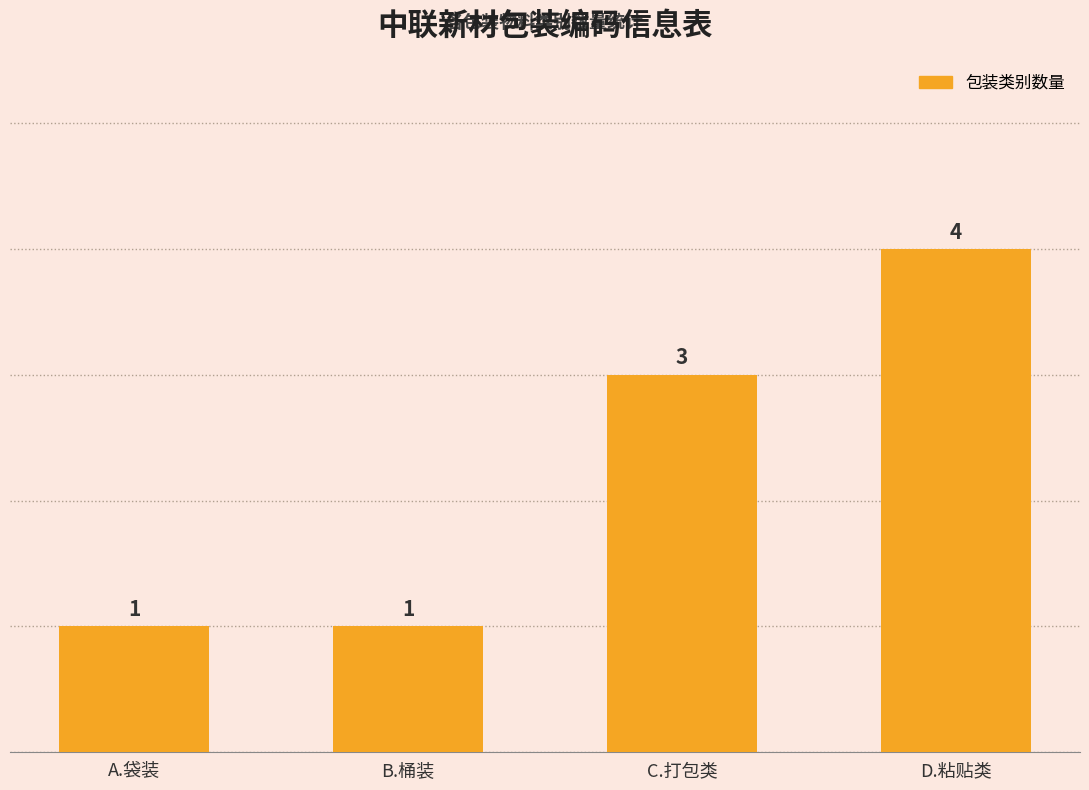

Does the chart contain stacked bars?

No